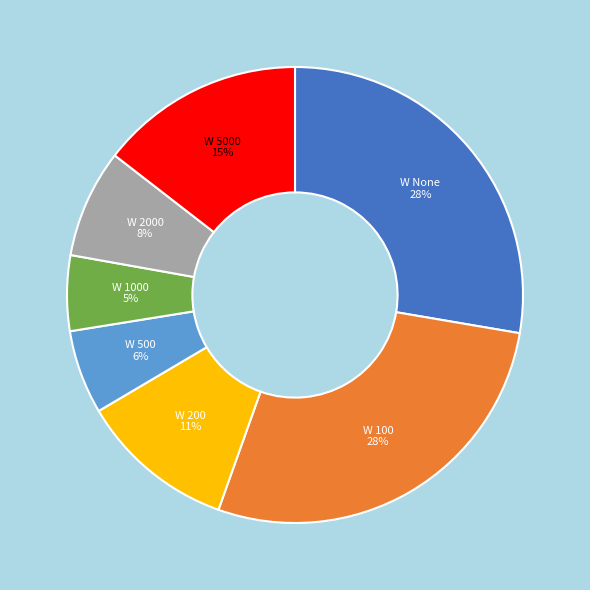

Which category has the smallest portion of the pie?

W 1000